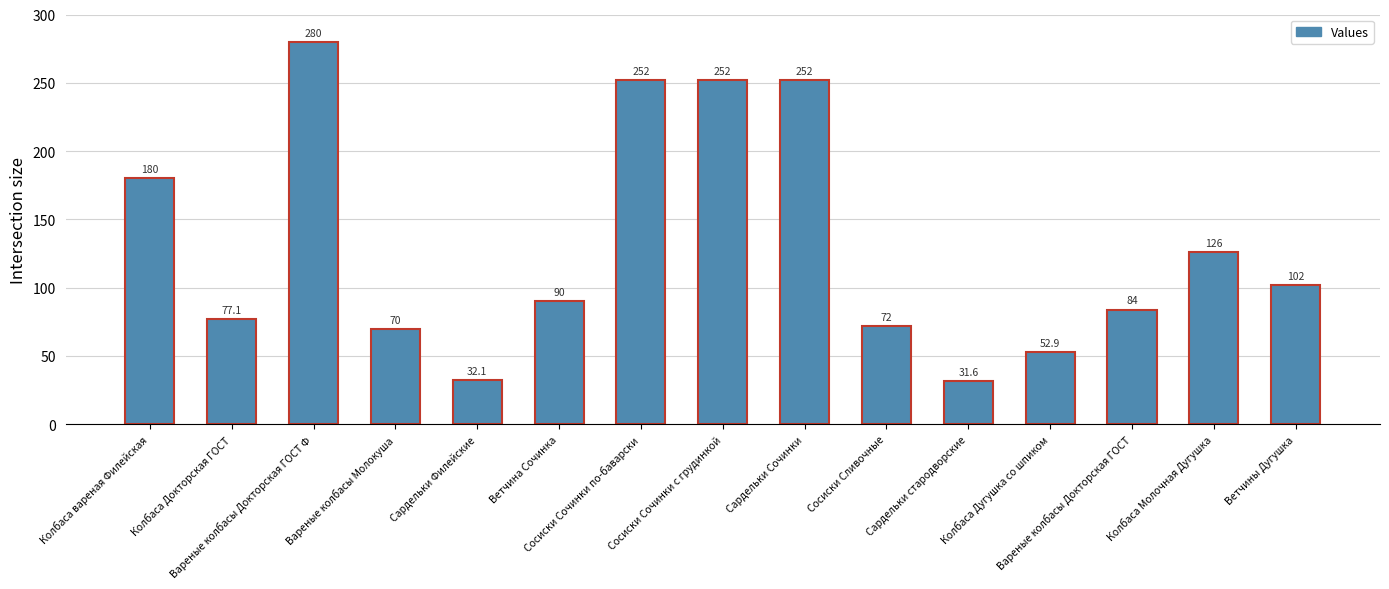

The chart shows a value of 98.6 at Сосиски Сливочные. True or false?

False